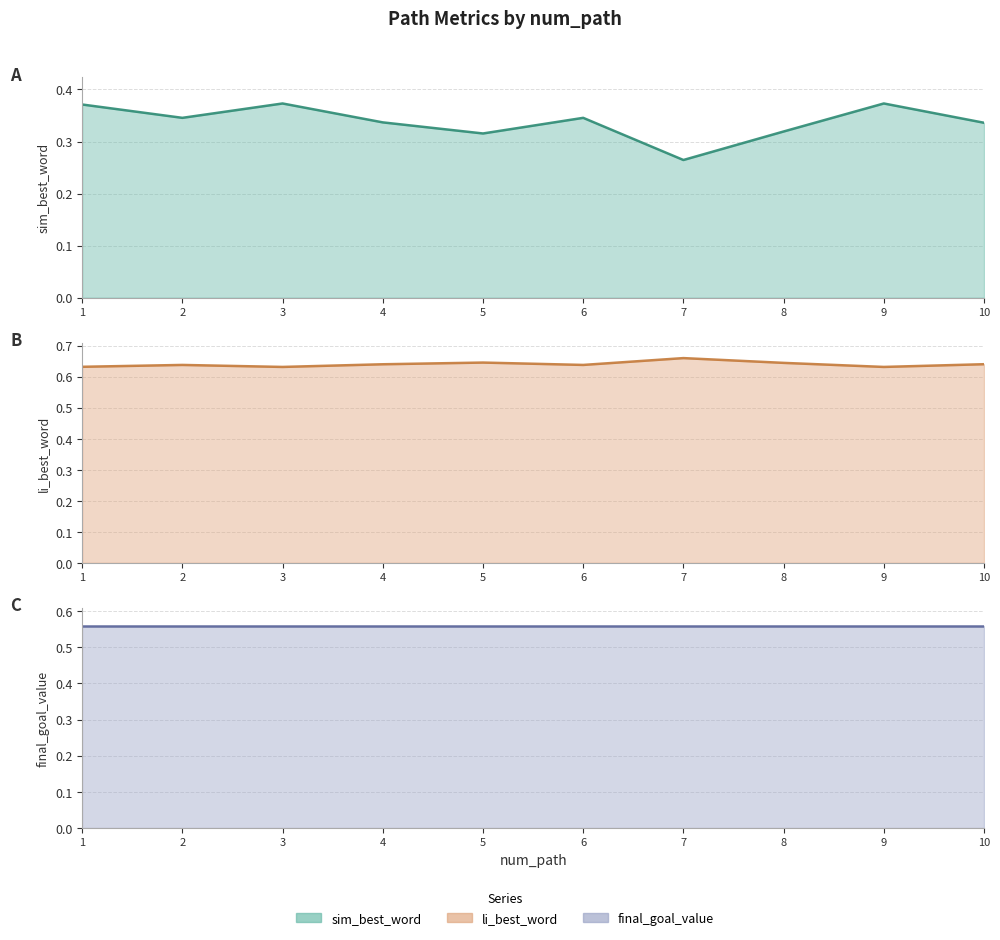

Which has a higher value, 5 or 2?

2